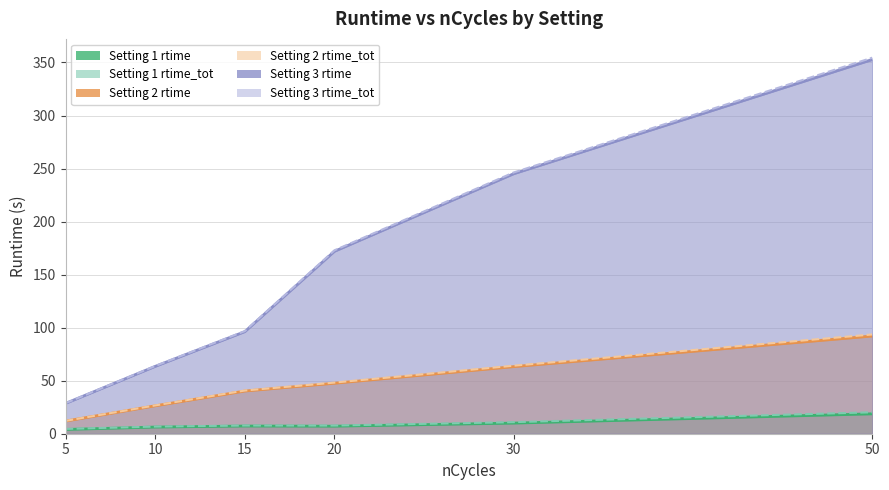

True or false: Setting 2 rtime_tot has a value of 41.2 at 10.

False